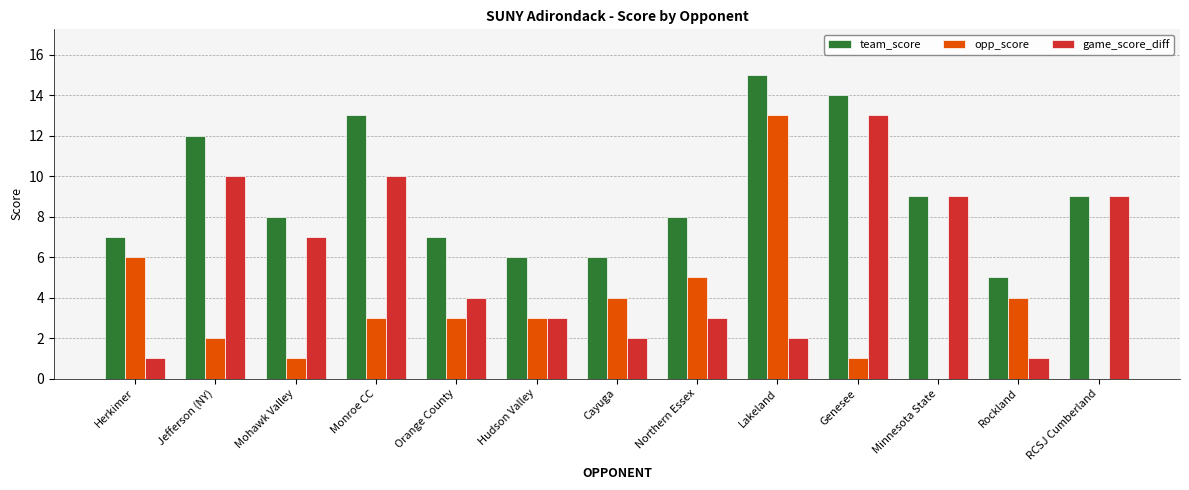

How many data points does each series have?

13